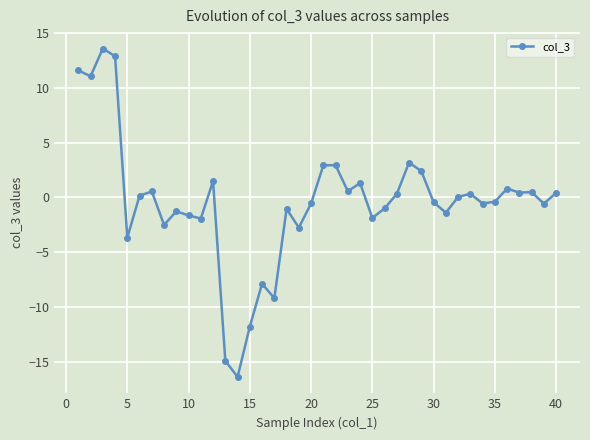

What is the difference between the maximum and minimum values?

30.0